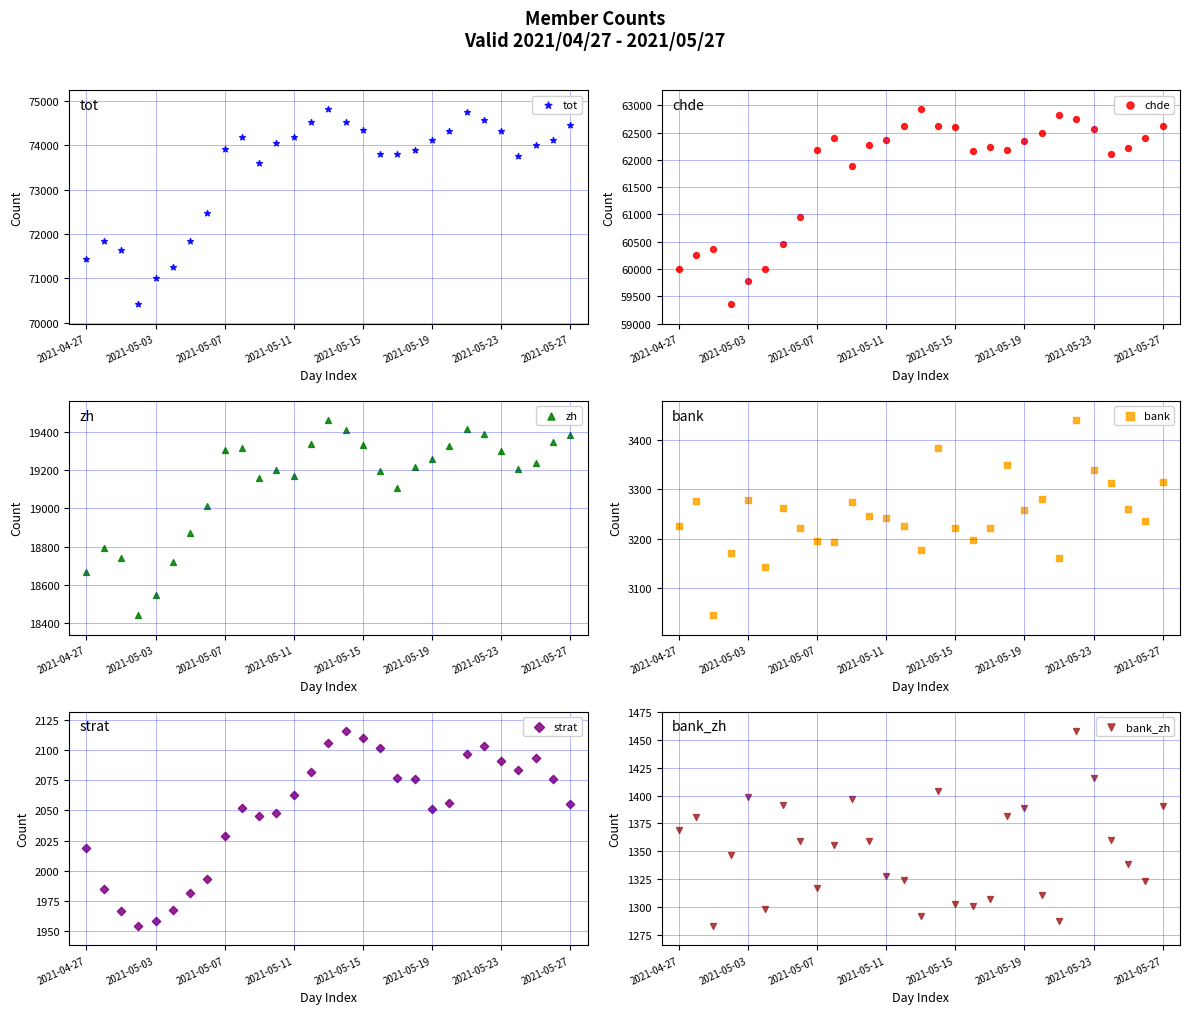

Which series reaches the minimum Y coordinate?

bank_zh